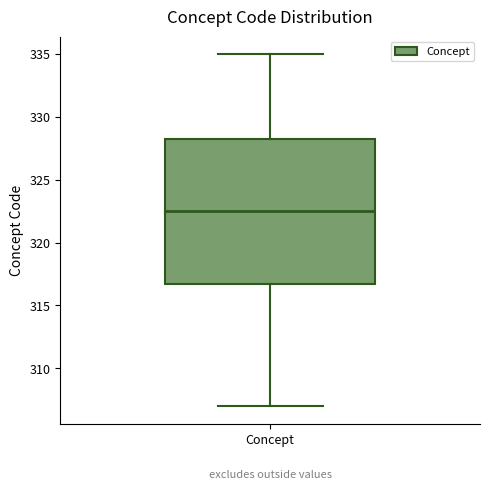

Transcribe this box plot: give where the median line is, the range the box spans, and where the two whiskers end, as read against the y-axis. The values are not printed on the chart, so give them approximately, as read against the axis.

median 322.5, box 317.0 to 328.5, whiskers 307.0 to 335.0